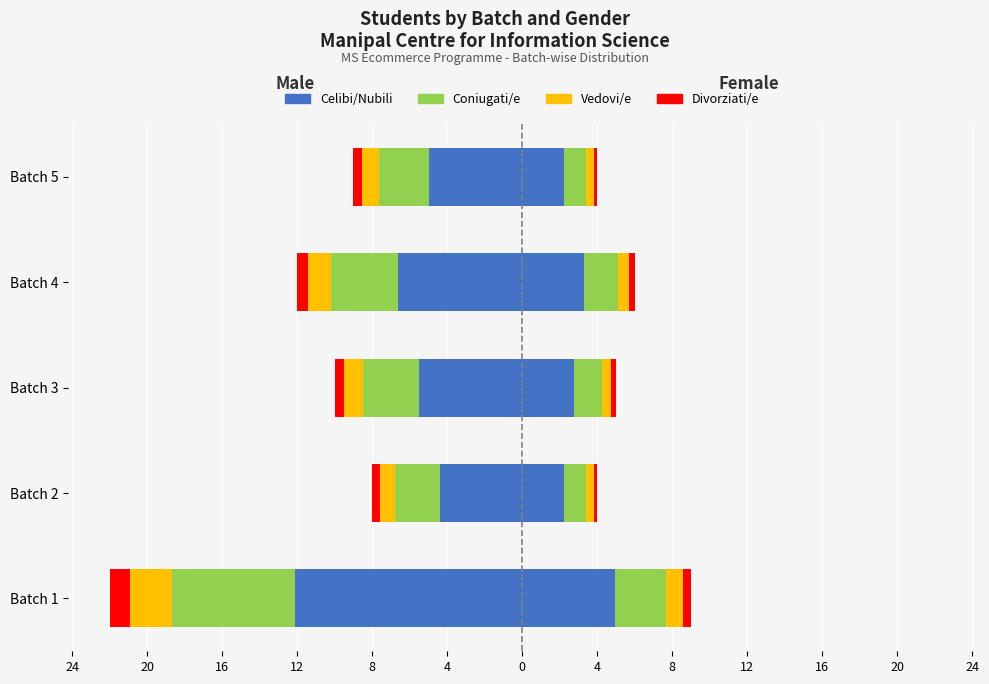

Which series changed the most between Batch 1 and Batch 2?

Male